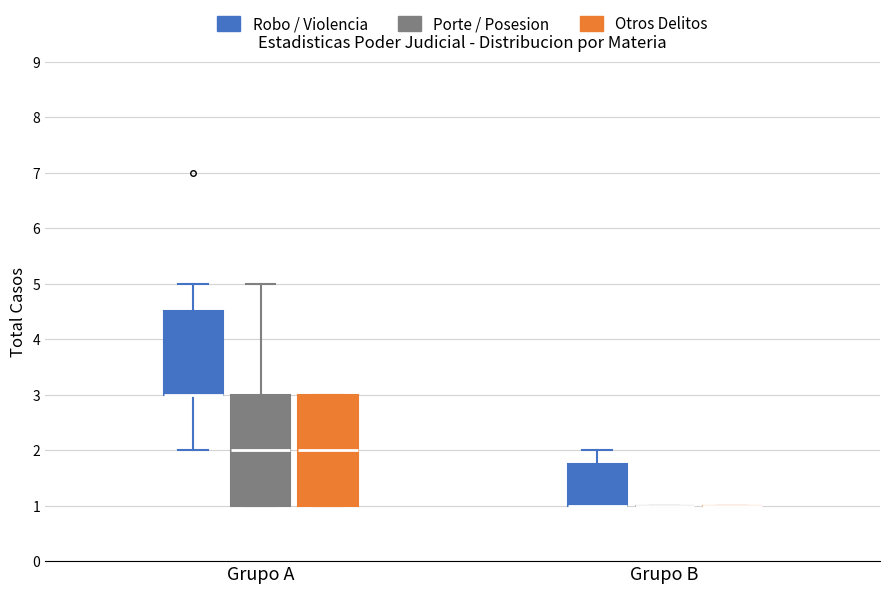

Where does the upper whisker of the box for Grupo B (Robo / Violencia) end on the y-axis? The values are not printed on the chart, so give them approximately, as read against the axis.

2.0